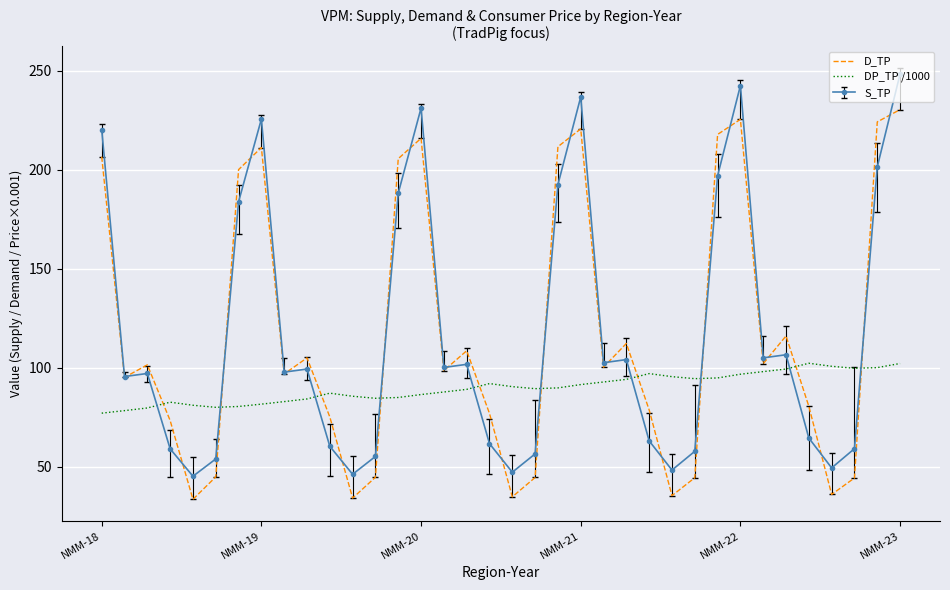

True or false: S_TP and DP_TP /1000 cross at least once.

True